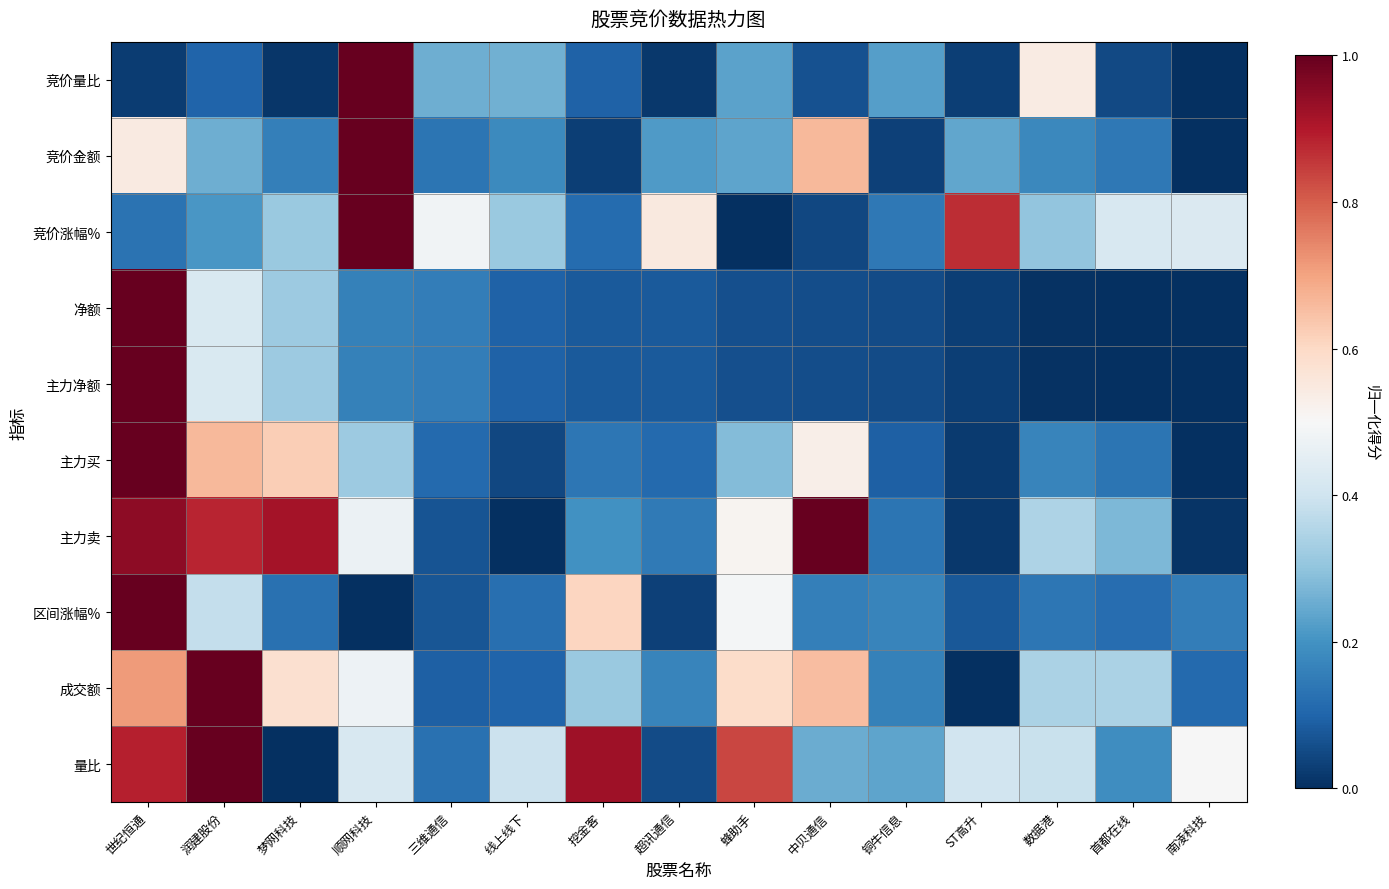

Count the number of categories in the chart.

15